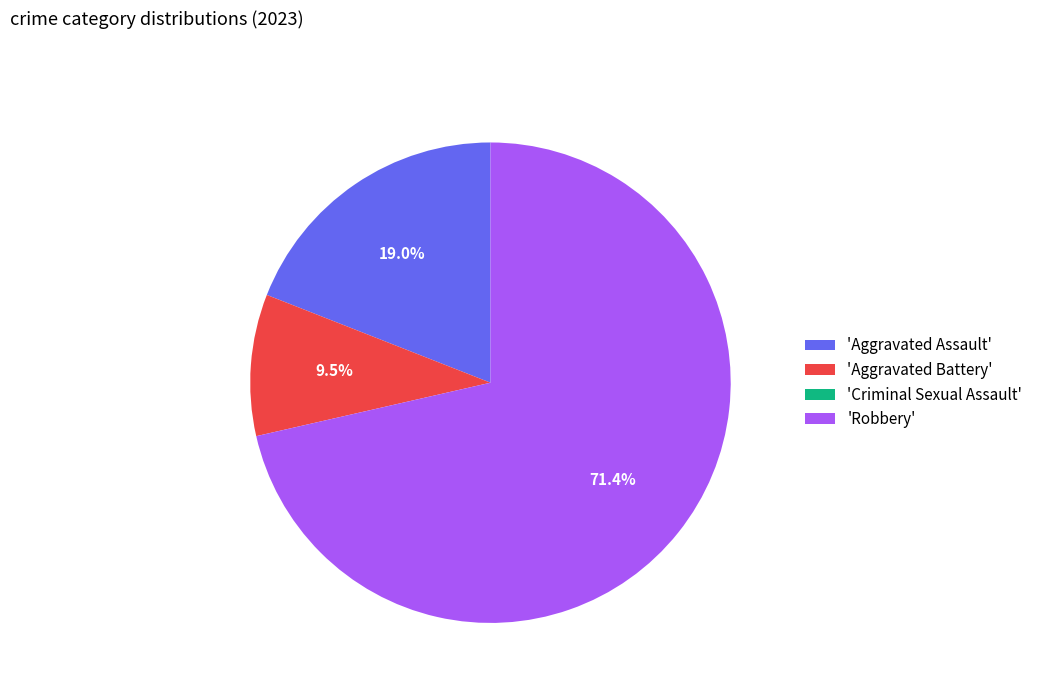

What is the largest slice in the pie chart?

'Robbery'